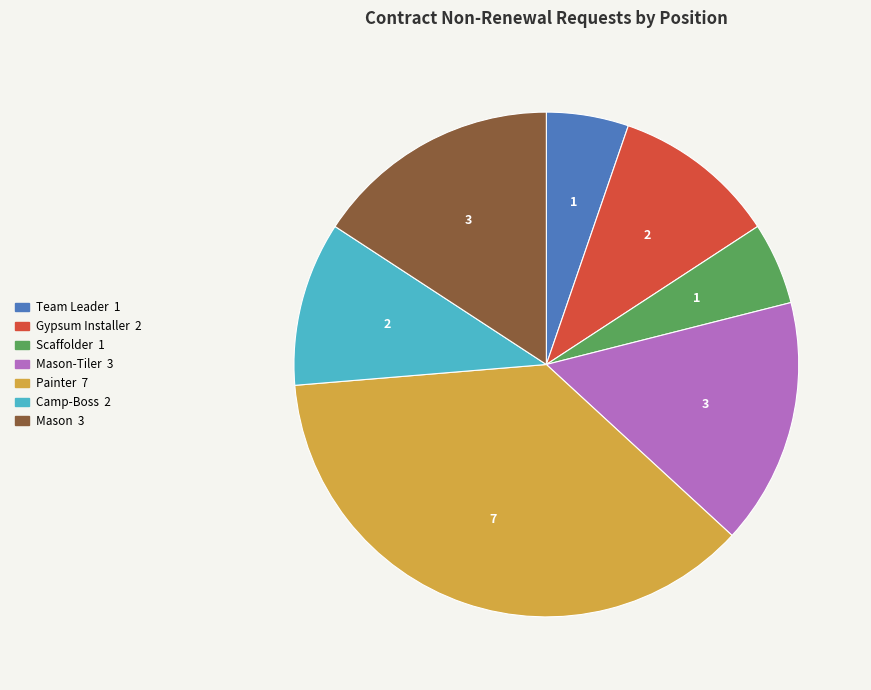

Does any single category account for the majority?

No